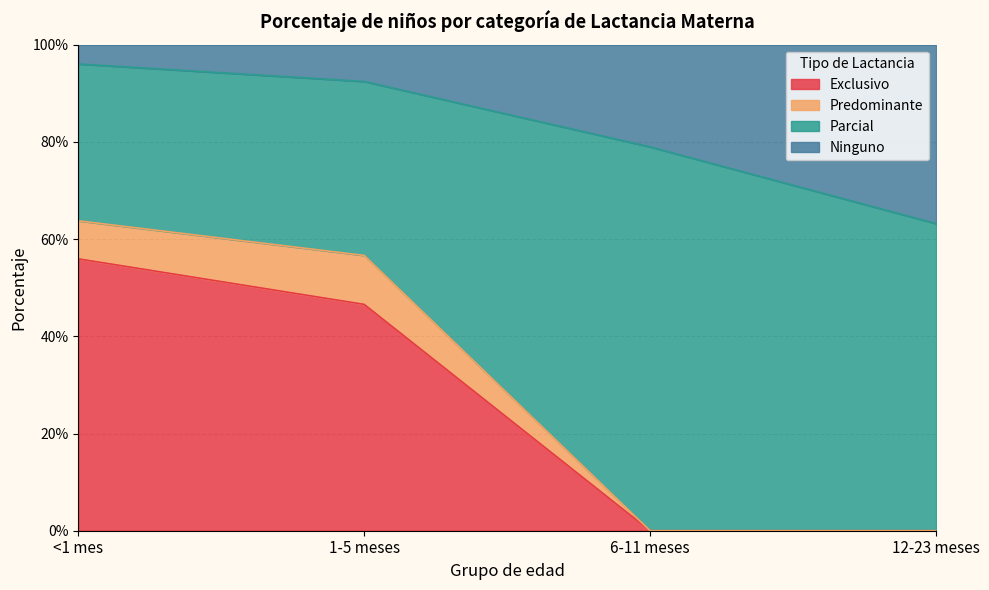

Does the chart display data point markers on the line(s)?

No